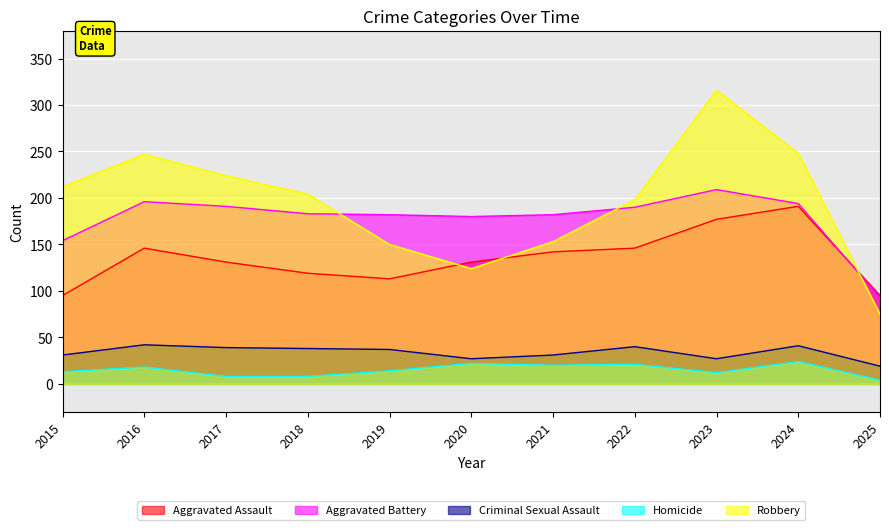

What is the value of the Aggravated Battery point at the 5th from the left?

182